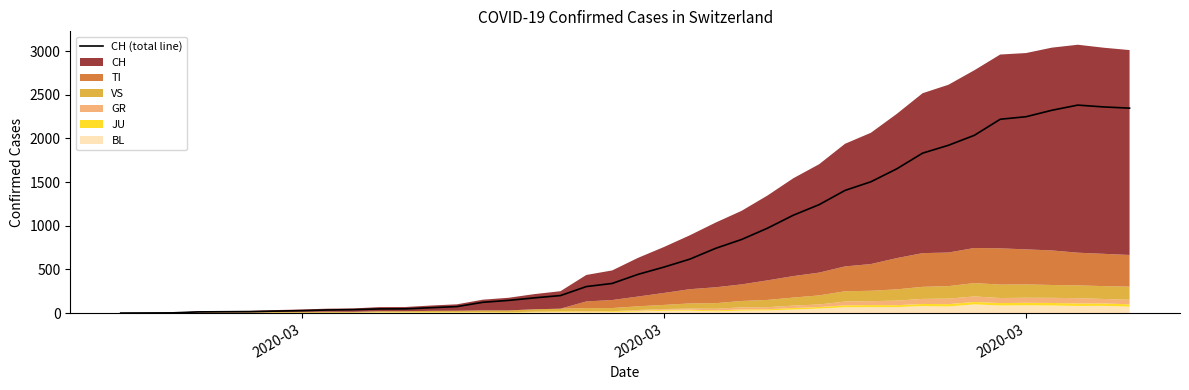

True or false: there are more than 0 points higher than both neighbors.

True